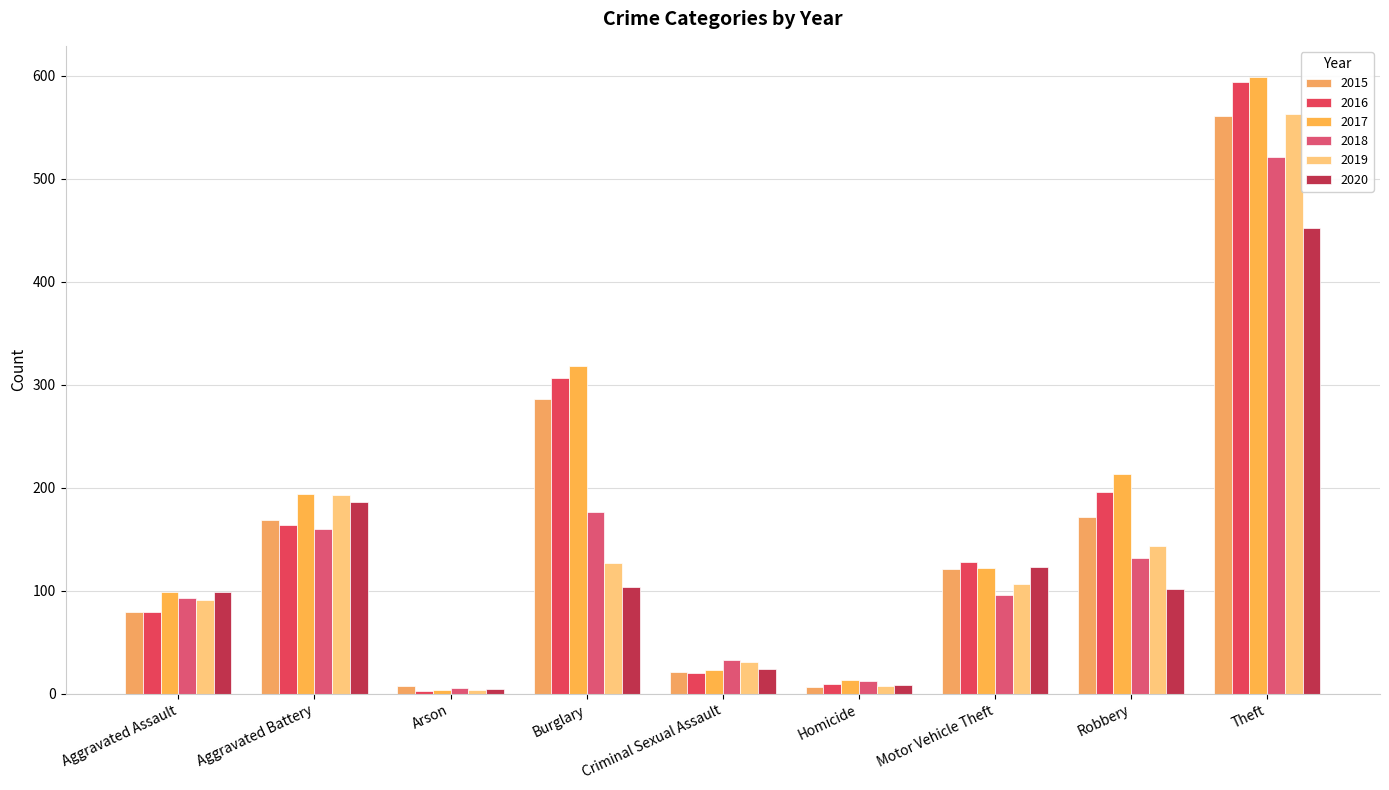

List the series in order of their peak value, lowest first.

2020, 2018, 2015, 2019, 2016, 2017